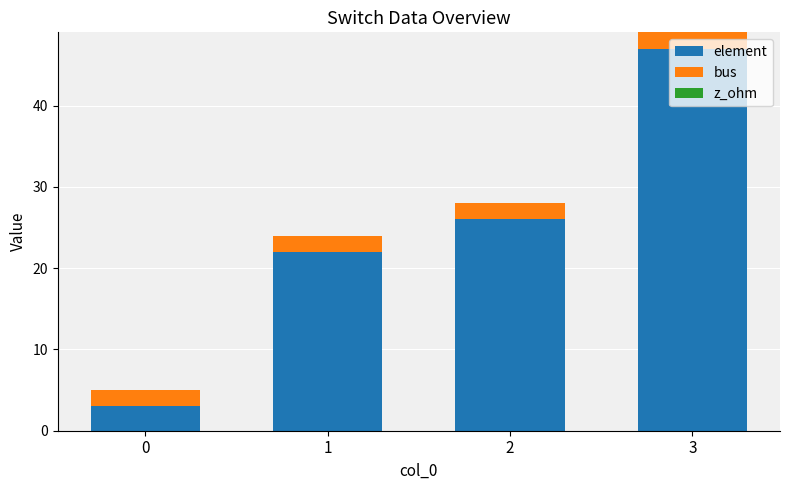

Are the bars horizontal?

No